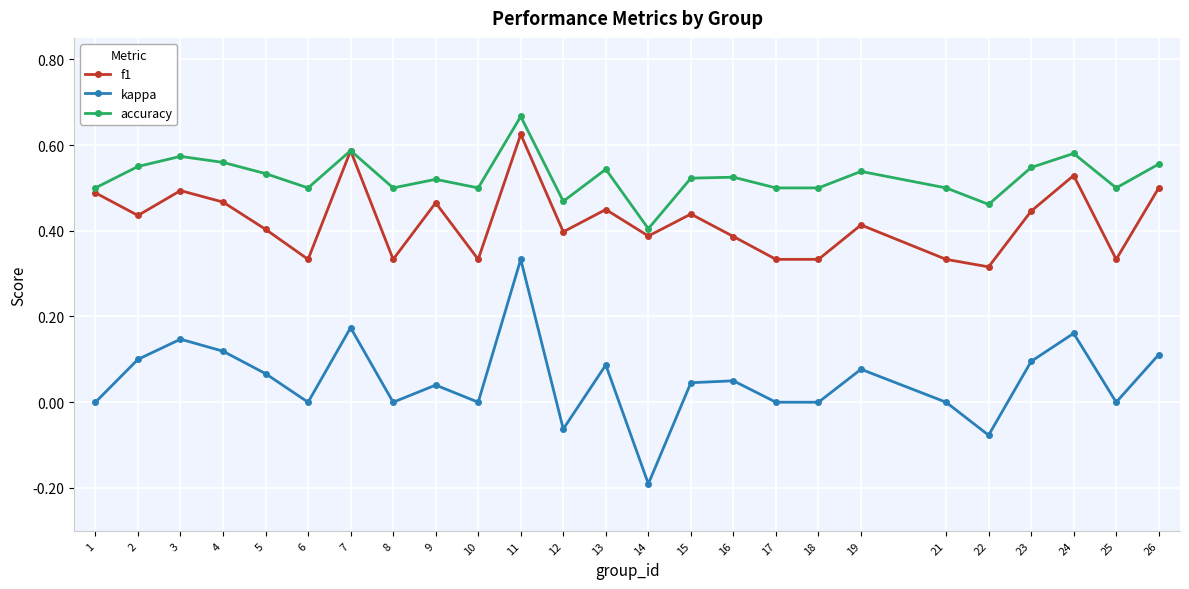

Which series has the largest range (max minus min)?

kappa